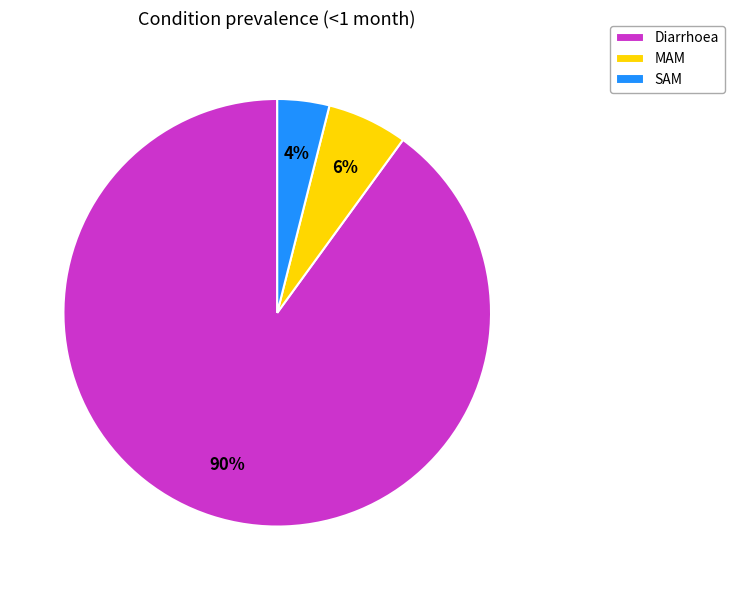

What is the smallest slice in the pie chart?

SAM